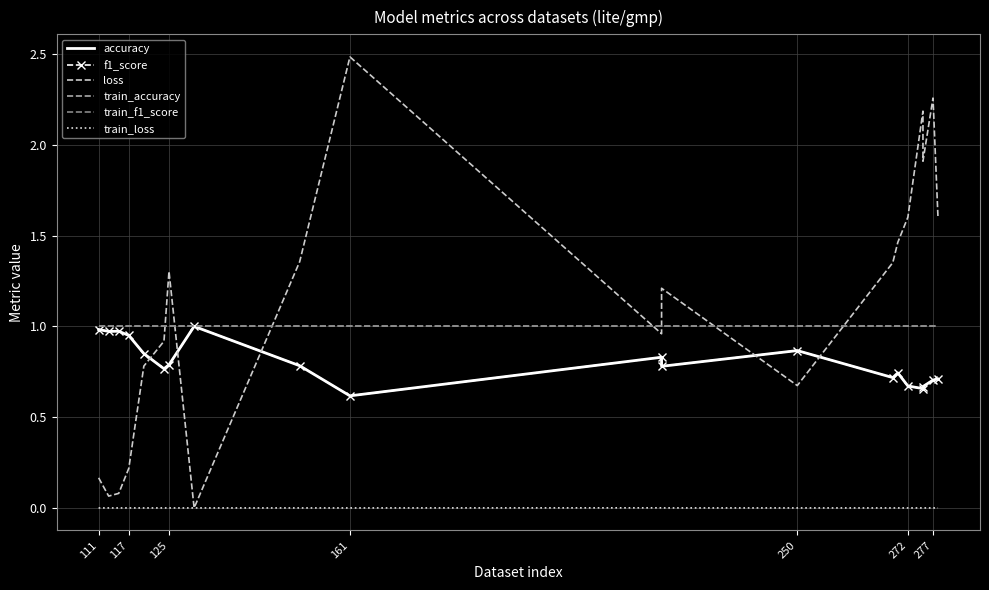

At how many categories does at least one series exceed 1?

11